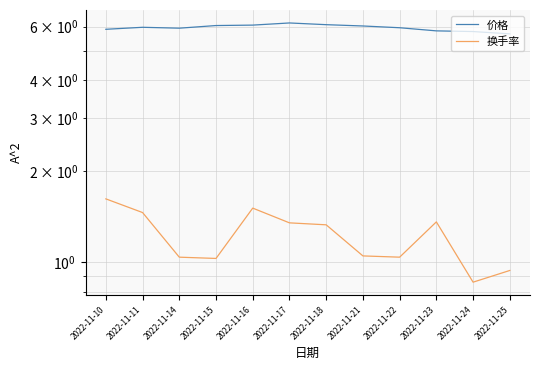

Between 2022-11-16 and 2022-11-22, which series saw the biggest shift?

换手率